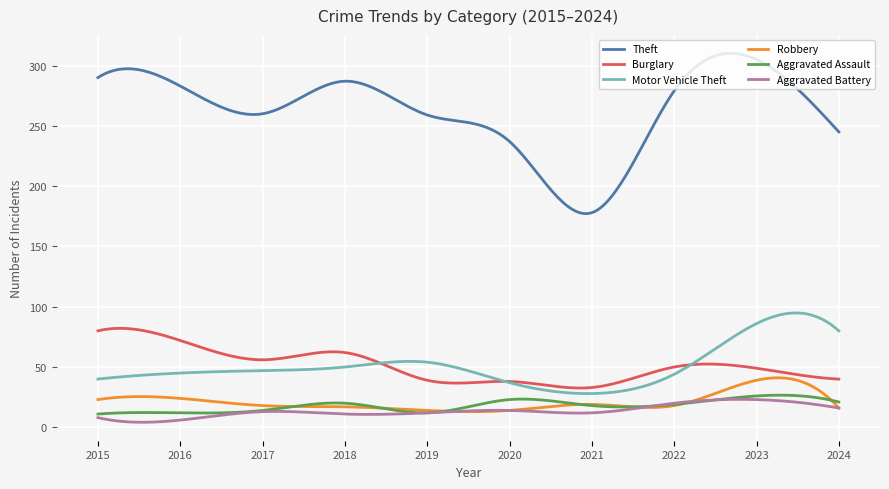

True or false: Theft and Aggravated Assault cross at least once.

False